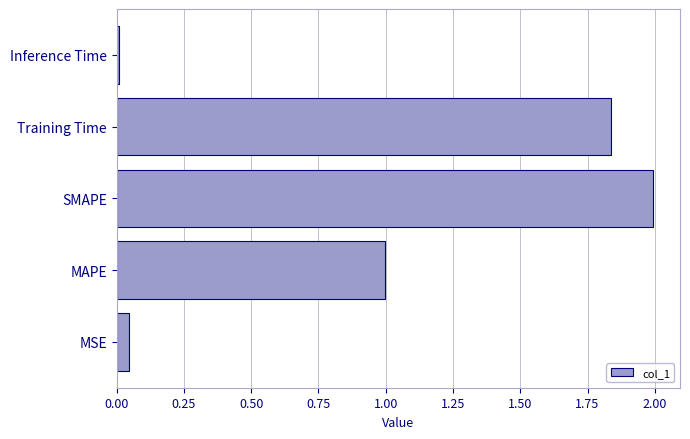

The value at Inference Time is 0.0. True or false?

True